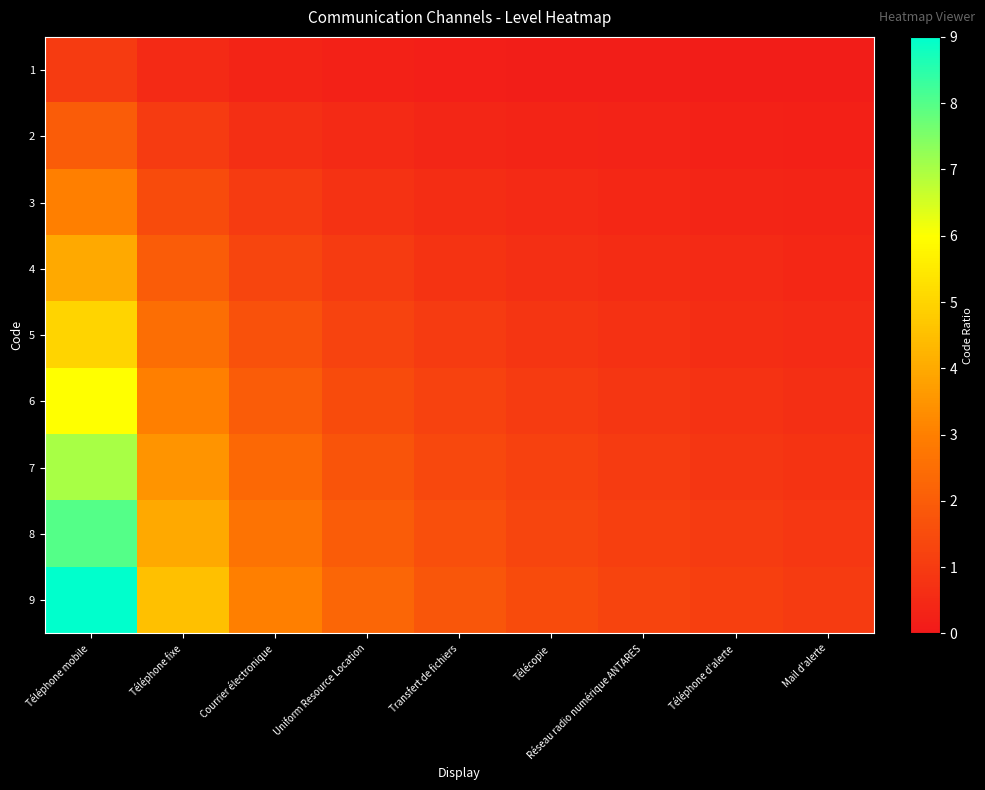

At how many categories does at least one series exceed 2?

4